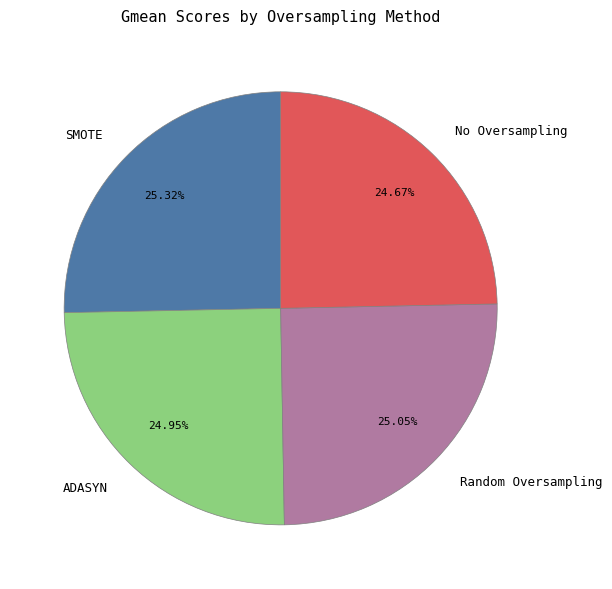

True or false: ADASYN accounts for 25% of the total.

True